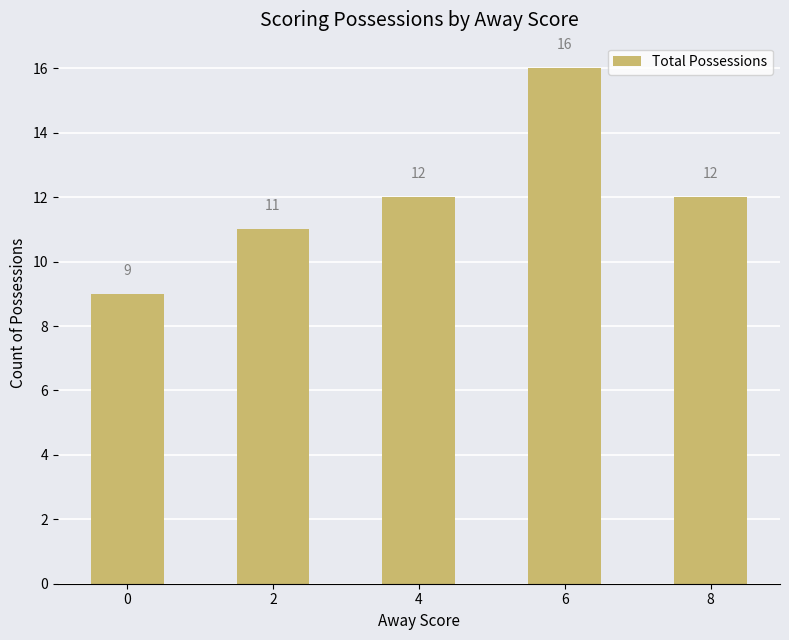

At which category does the chart reach its peak across all series?

6